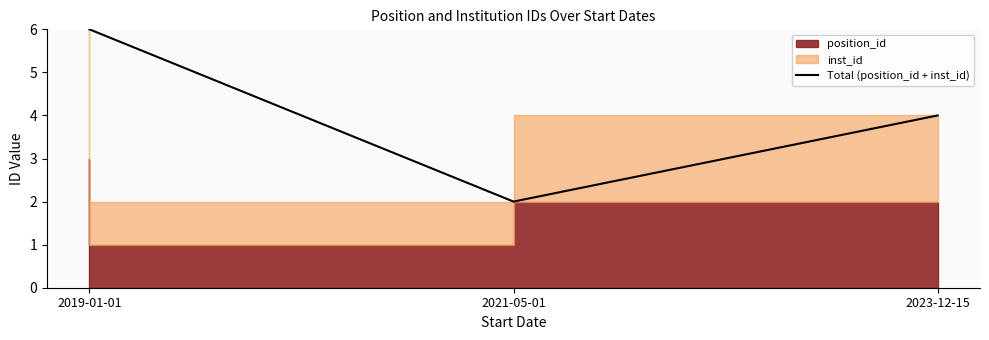

List the labels in order of value, smallest first.

2021-05-01, 2023-12-15, 2019-01-01